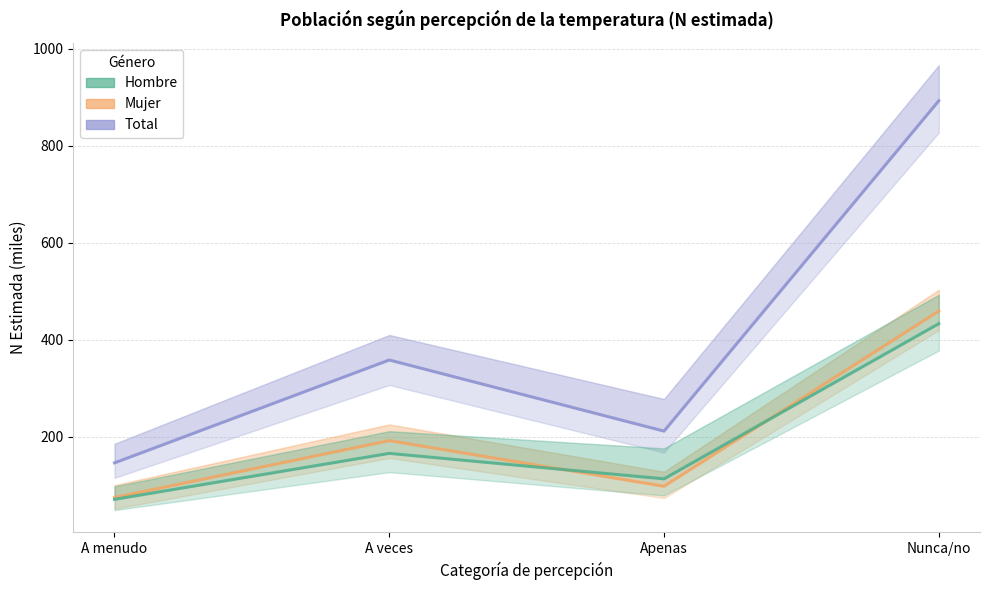

Reading left to right, list all the values displayed in this chart.

Total: 146.5	358.4	212.0	892.4
Mujer: 75.1	192.4	98.4	459.2
Hombre: 71.4	166.1	113.6	433.2